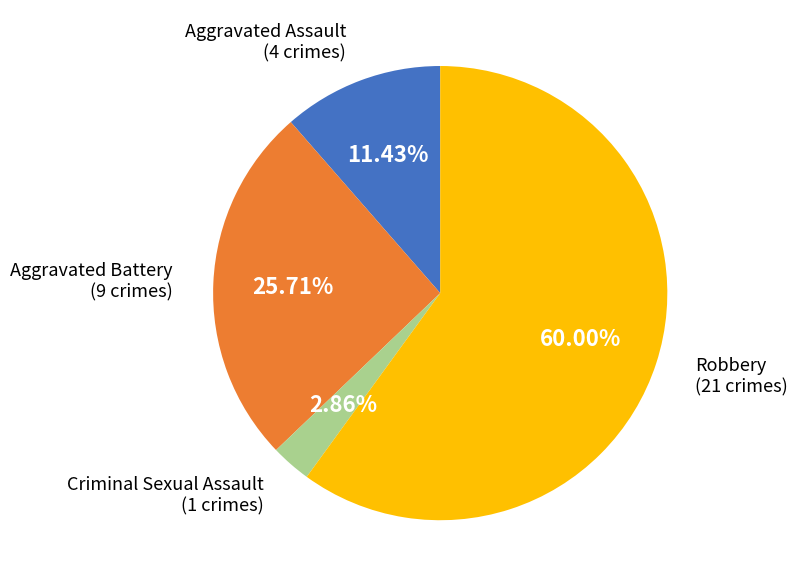

To the nearest percent, what is the difference between the Aggravated Assault and Robbery slice percentages?

49%